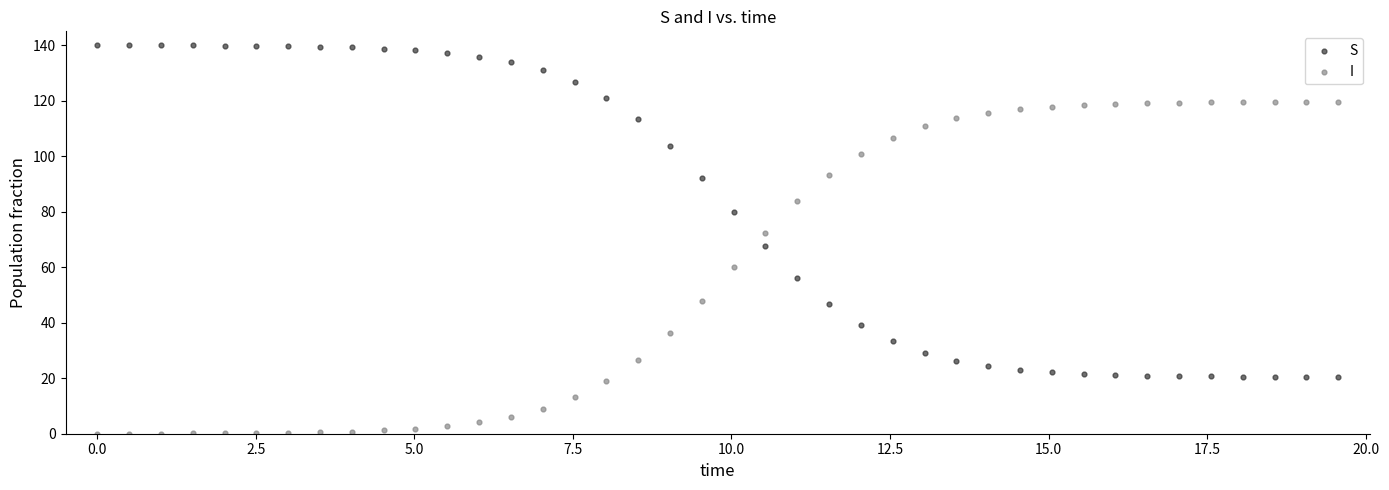

Which series contains the lowest Y value?

I